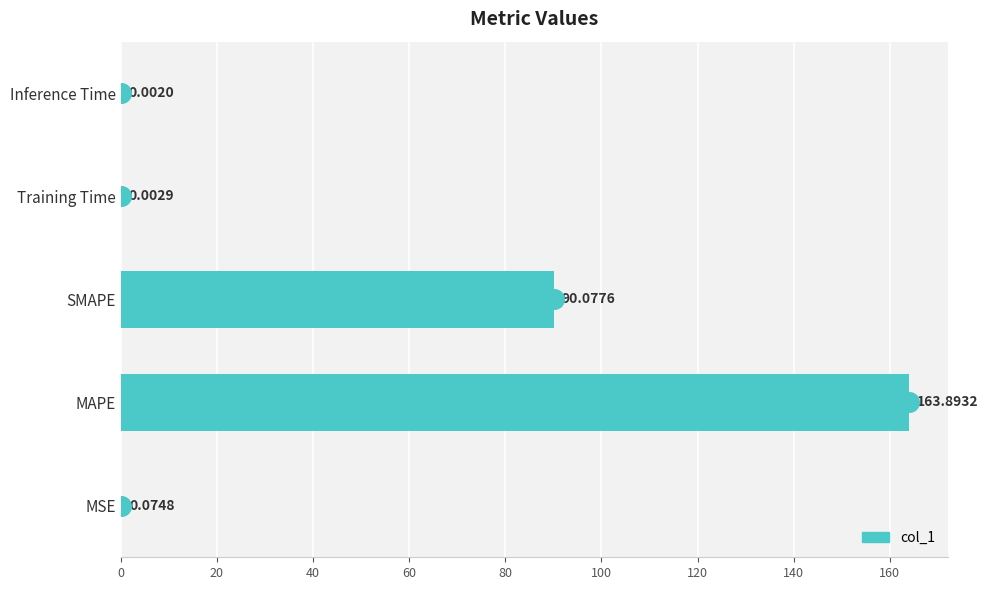

What is the sum of all values?

254.1